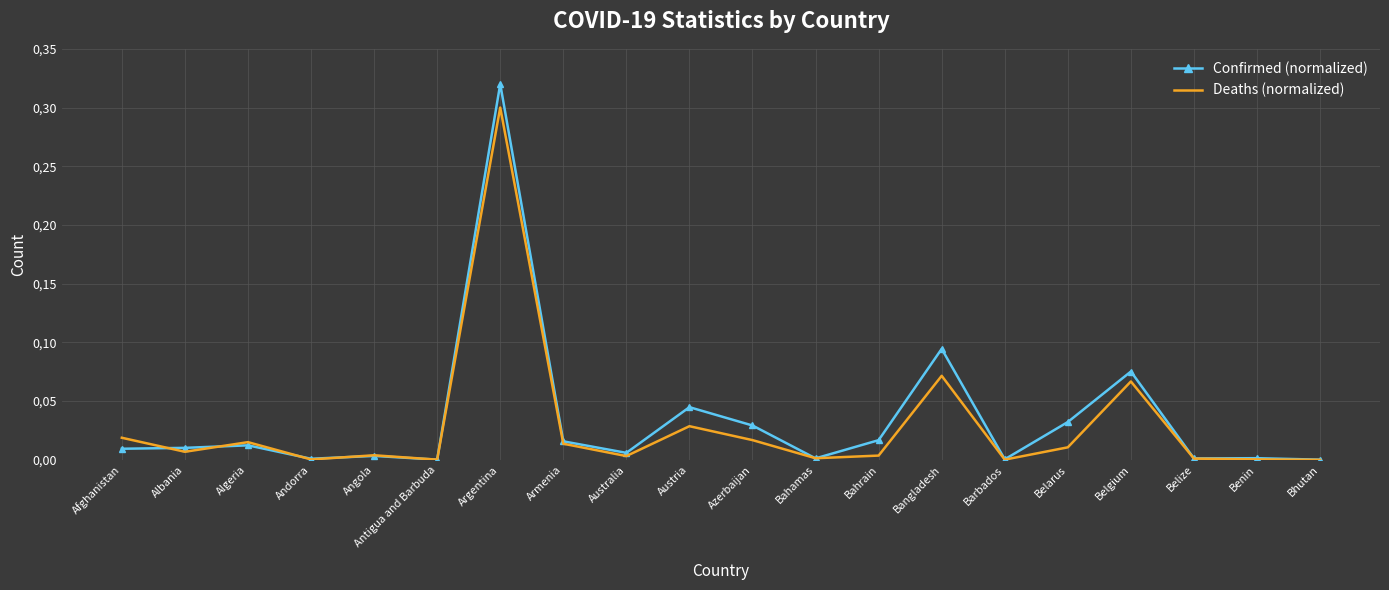

Reading left to right, transcribe all the data shown in this chart.

Confirmed (normalized): Afghanistan=0.0	Albania=0.0	Algeria=0.0	Andorra=0.0	Angola=0.0	Antigua and Barbuda=0.0	Argentina=0.3	Armenia=0.0	Australia=0.0	Austria=0.0	Azerbaijan=0.0	Bahamas=0.0	Bahrain=0.0	Bangladesh=0.1	Barbados=0.0	Belarus=0.0	Belgium=0.1	Belize=0.0	Benin=0.0	Bhutan=0.0
Deaths (normalized): Afghanistan=0.0	Albania=0.0	Algeria=0.0	Andorra=0.0	Angola=0.0	Antigua and Barbuda=0.0	Argentina=0.3	Armenia=0.0	Australia=0.0	Austria=0.0	Azerbaijan=0.0	Bahamas=0.0	Bahrain=0.0	Bangladesh=0.1	Barbados=0.0	Belarus=0.0	Belgium=0.1	Belize=0.0	Benin=0.0	Bhutan=0.0